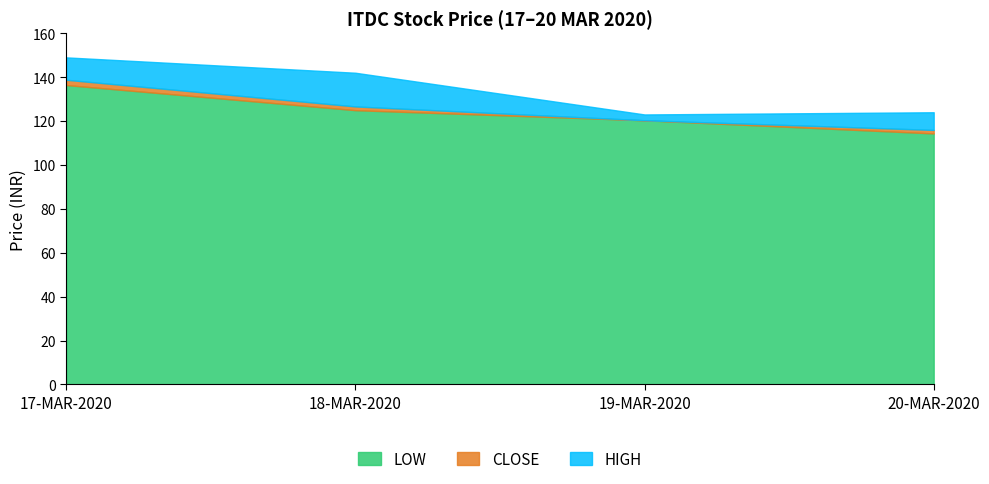

What is the approximate value of HIGH at 17-MAR-2020?

149.0